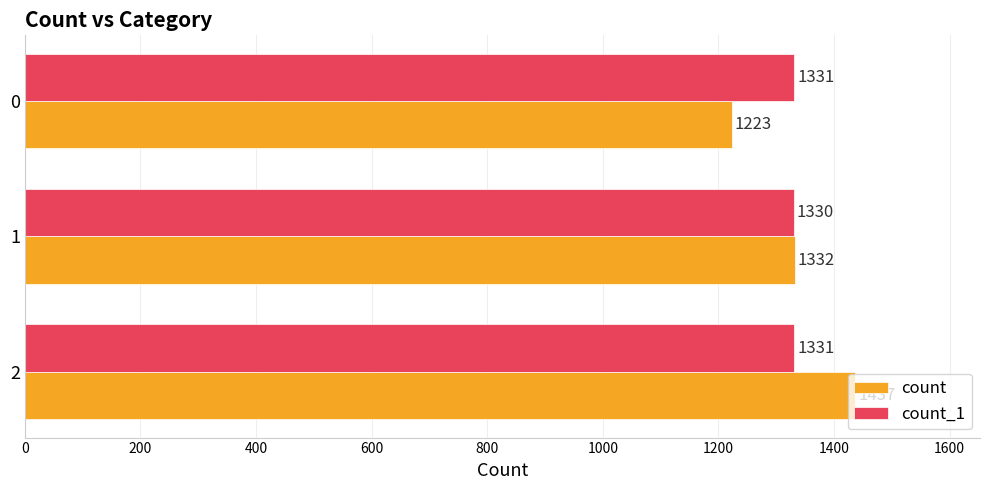

What is the sum of all count_1 values?

3992